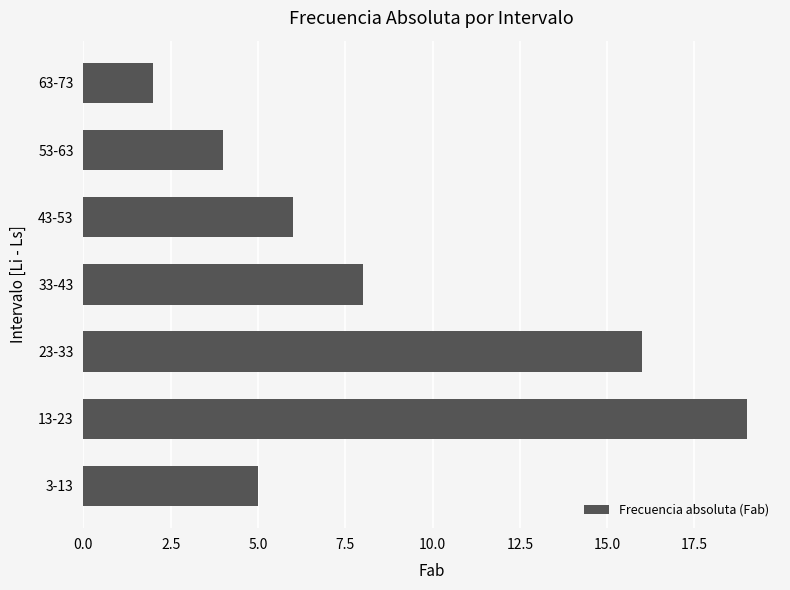

At which label is the value closest to 10?

33-43